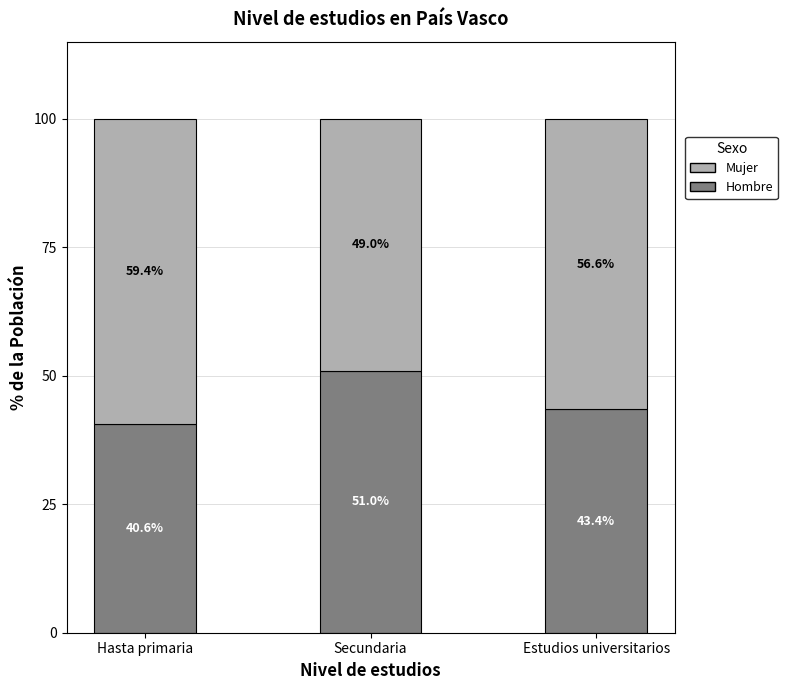

Reading left to right, transcribe the values for Hombre.

Hasta primaria=40.6	Secundaria=51.0	Estudios universitarios=43.4